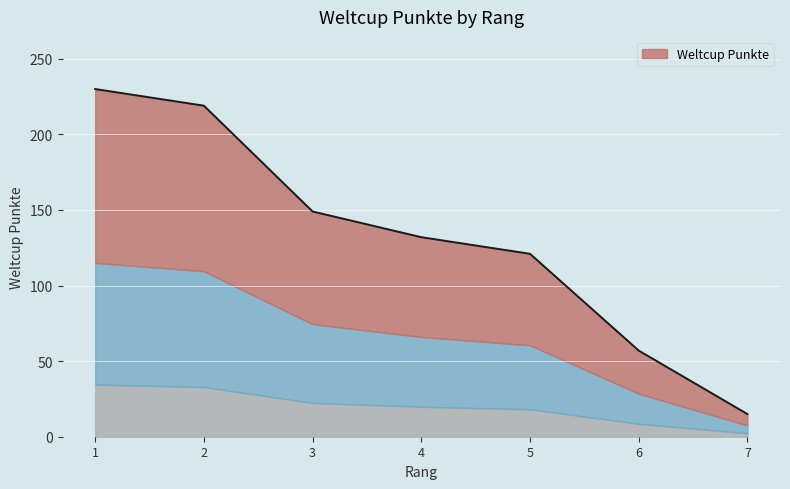

What is the difference between the maximum and minimum values?

215